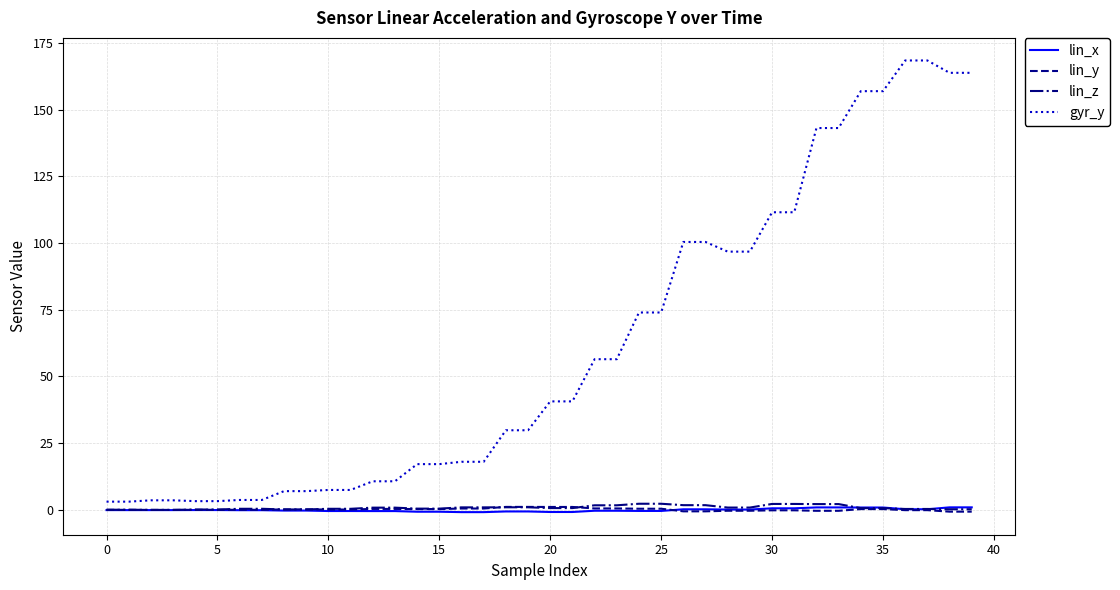

What is the greatest value displayed?

168.4